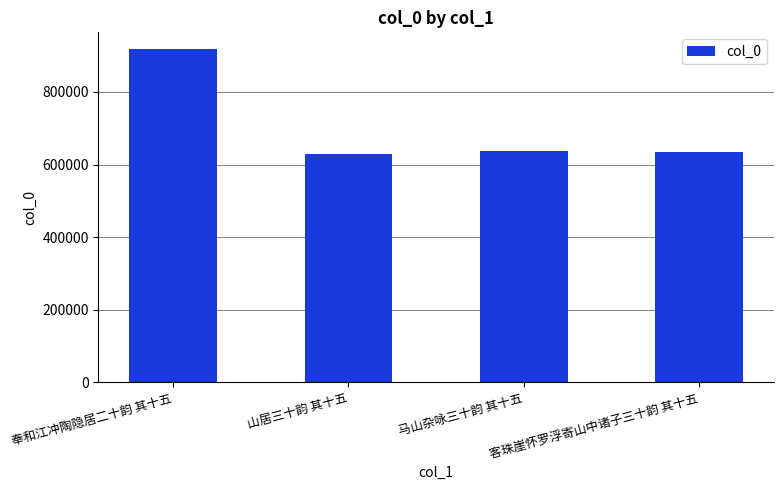

Is it true that the value at 山居三十韵 其十五 is 1006743?

False